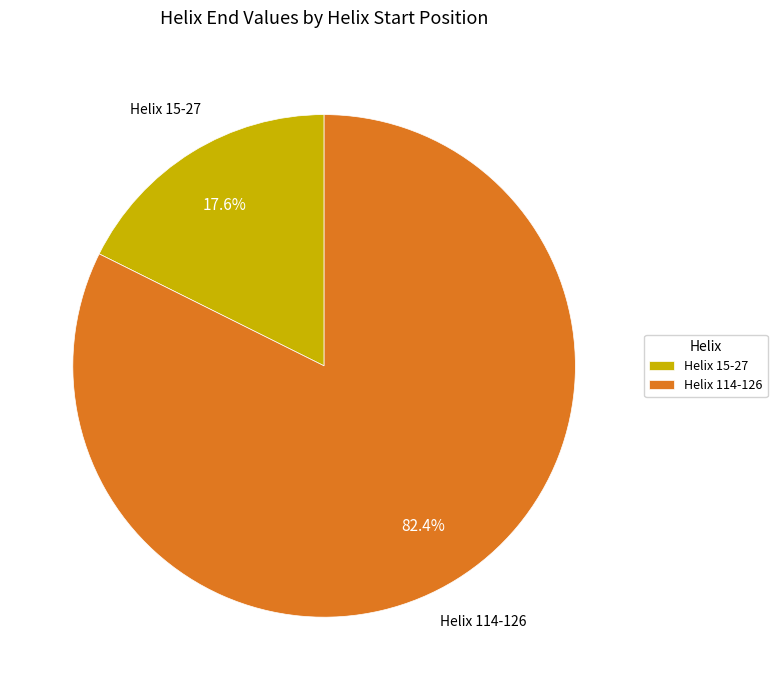

To the nearest percent, what is the difference between the largest and smallest slice percentages?

65%